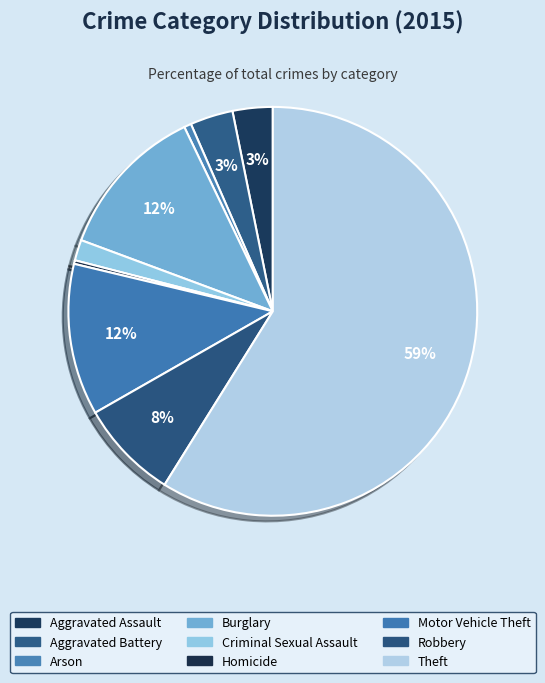

True or false: Homicide accounts for 13% of the total.

False